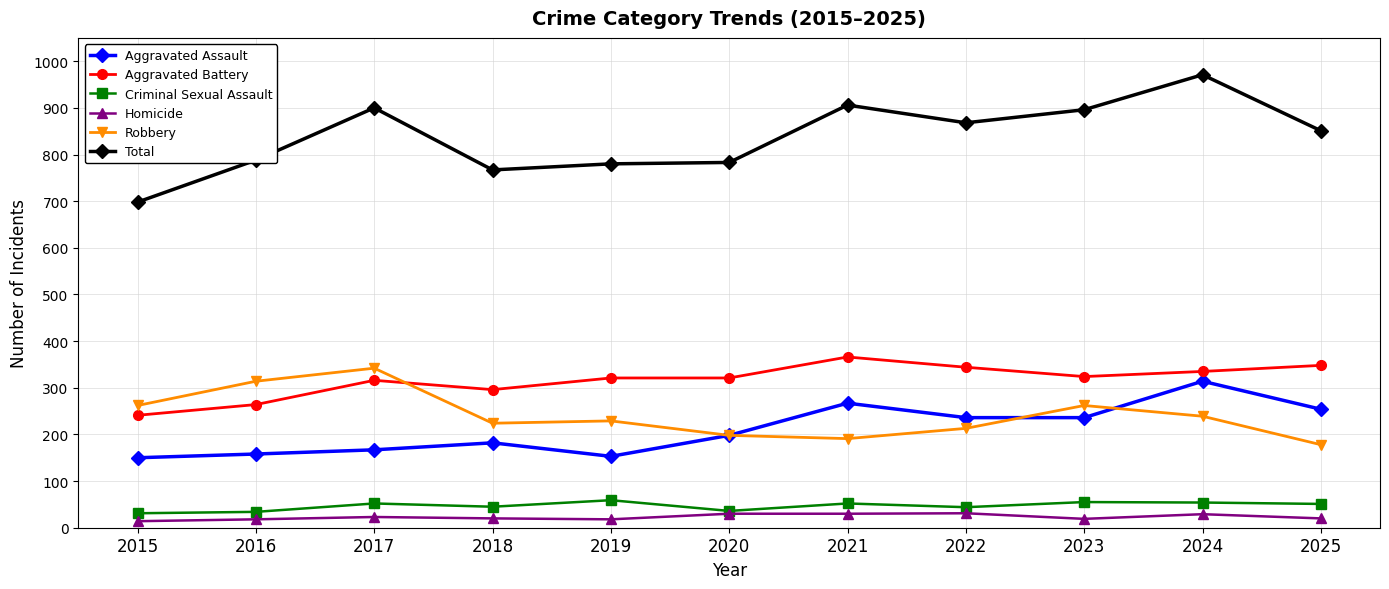

Which series changed the most between 2017 and 2020?

Robbery